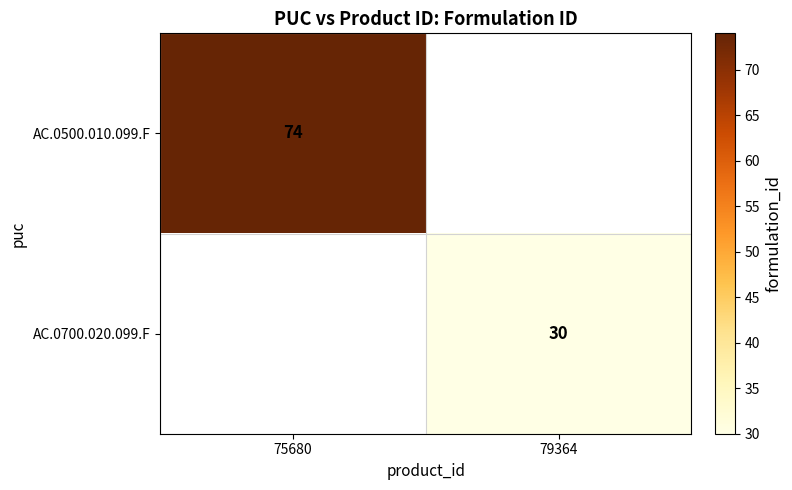

The AC.0500.010.099.F series shows 130 at 75680. True or false?

False